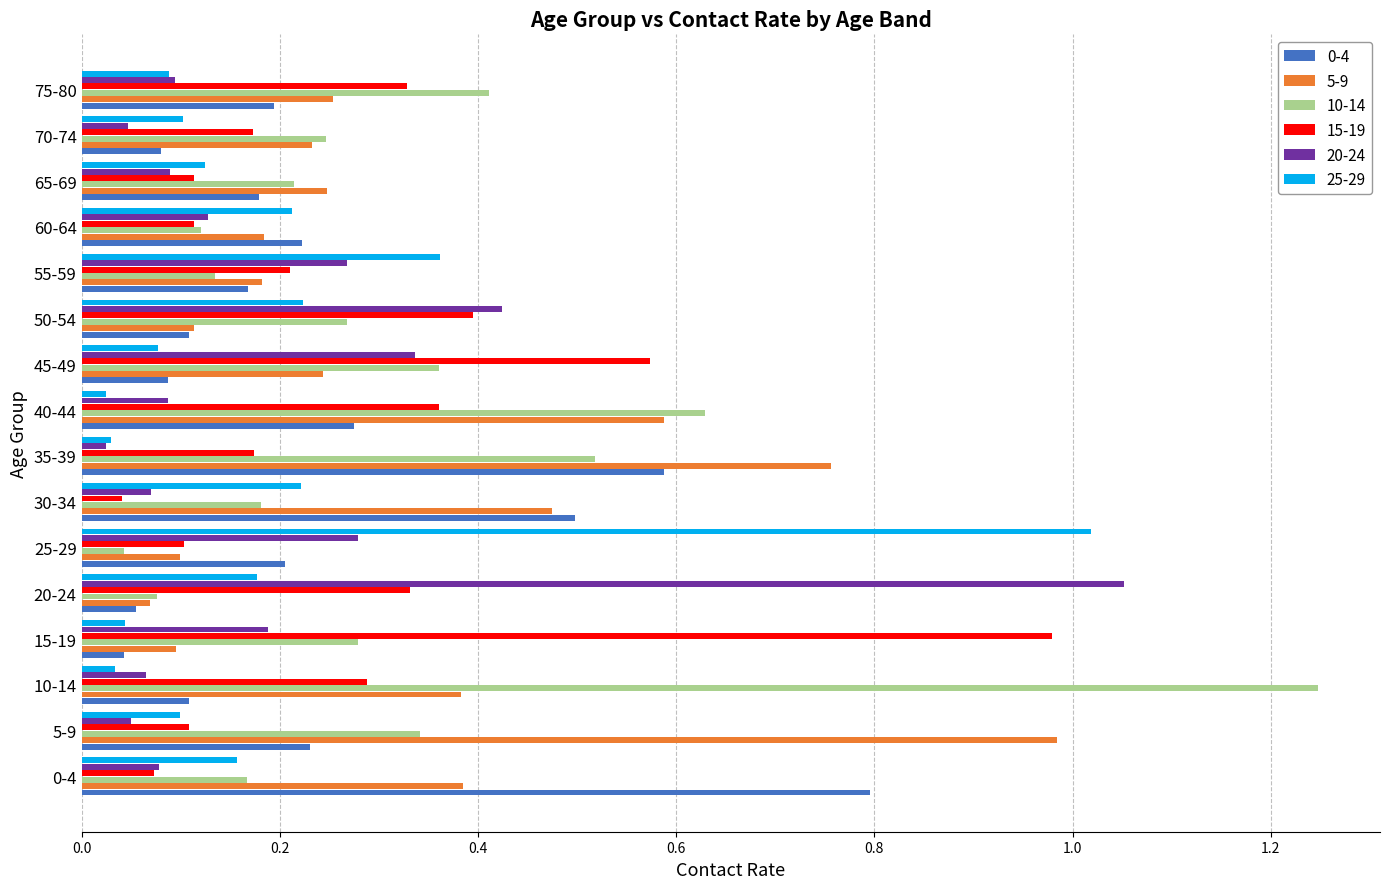

True or false: 5-9 has a value of 0.1 at 45-49.

False